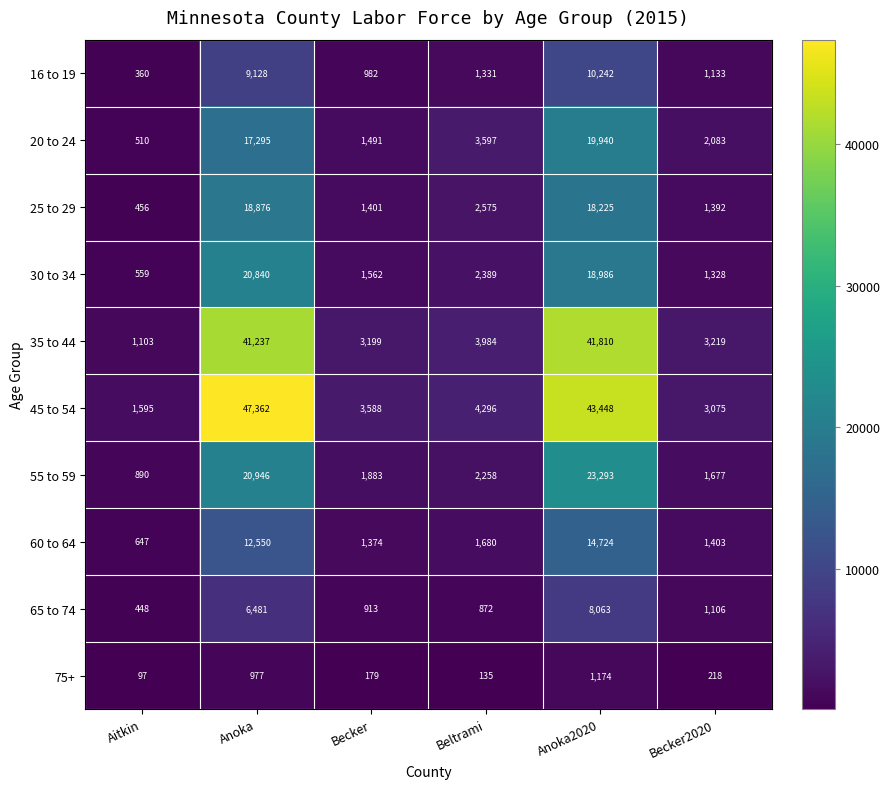

Which label corresponds to the smallest value in the chart?

Aitkin